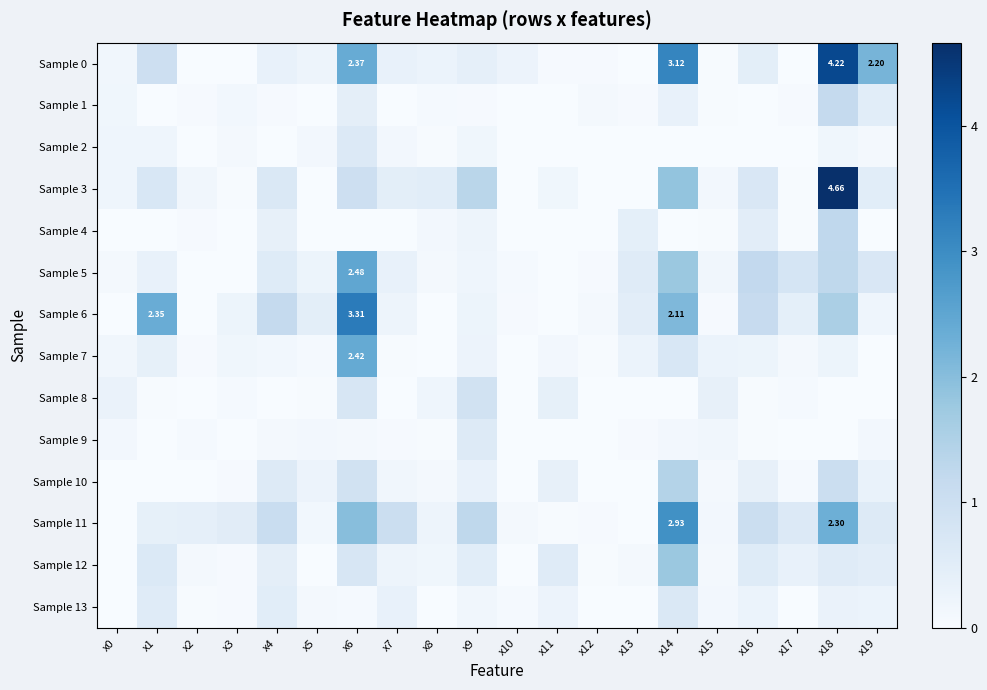

At which label is Sample 5 closest to 1?

x16